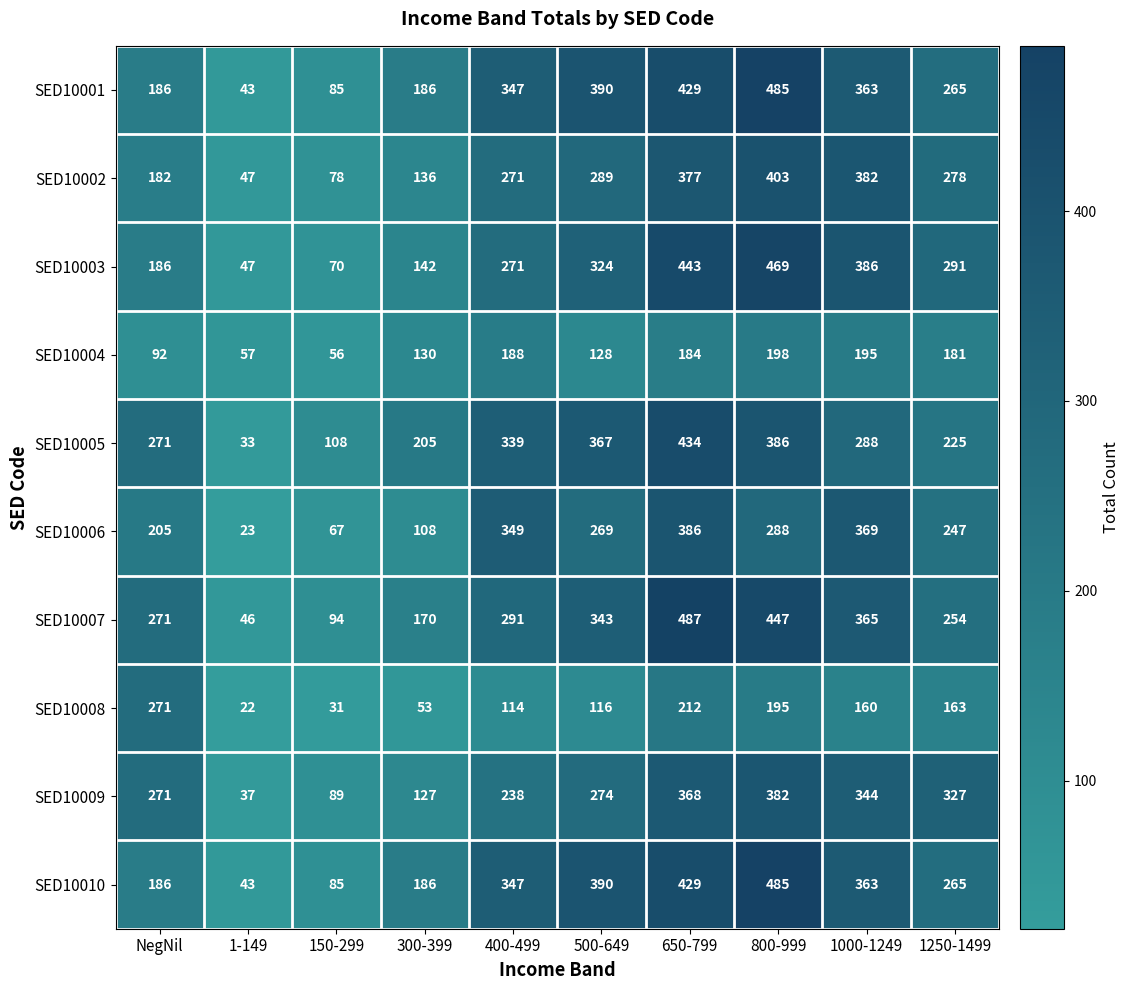

How many distinct data groups are displayed?

10